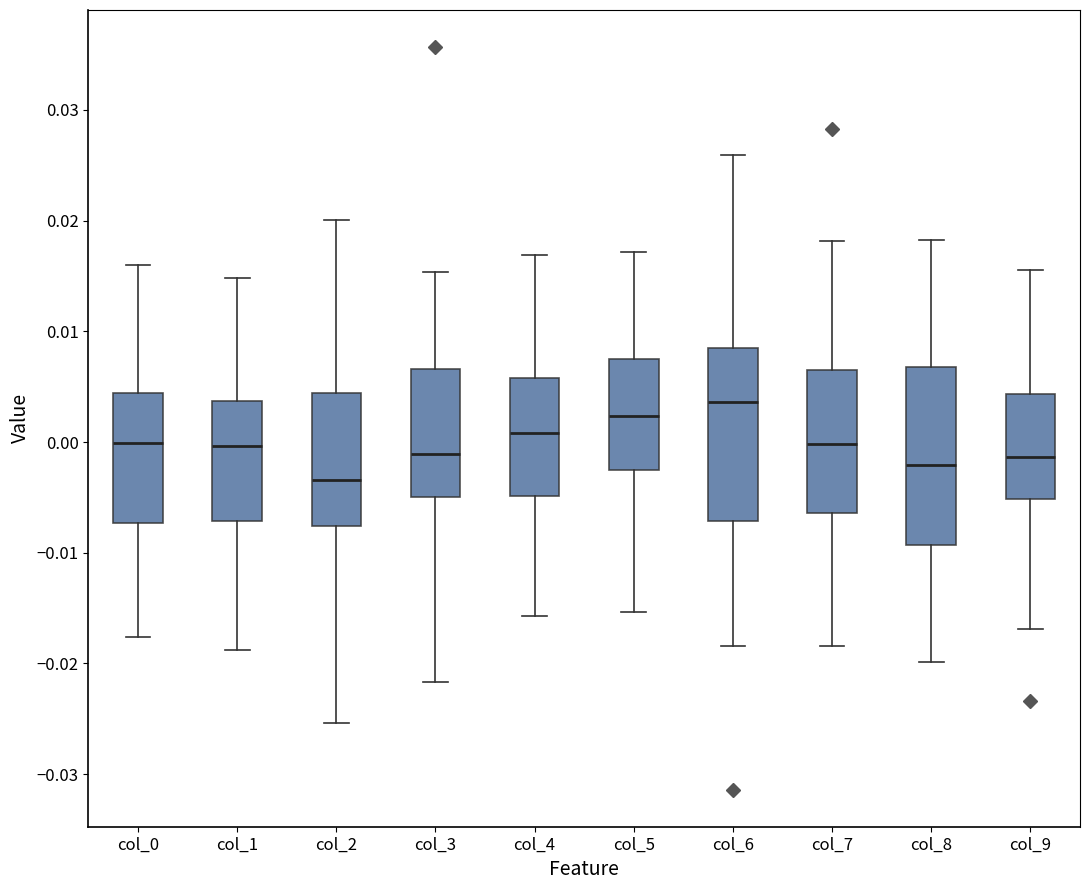

Reading left to right, transcribe this box plot: for each box, give where its median line is, the range the box spans, and where its two whiskers end, as read against the y-axis. The values are not printed on the chart, so give them approximately, as read against the axis.

col_0: median 0.000, box -0.007 to 0.004, whiskers -0.018 to 0.016
col_1: median 0.000, box -0.007 to 0.004, whiskers -0.019 to 0.015
col_2: median -0.003, box -0.008 to 0.004, whiskers -0.025 to 0.020
col_3: median -0.001, box -0.005 to 0.007, whiskers -0.022 to 0.015
col_4: median 0.001, box -0.005 to 0.006, whiskers -0.016 to 0.017
col_5: median 0.002, box -0.003 to 0.007, whiskers -0.015 to 0.017
col_6: median 0.004, box -0.007 to 0.009, whiskers -0.018 to 0.026
col_7: median 0.000, box -0.006 to 0.007, whiskers -0.018 to 0.018
col_8: median -0.002, box -0.009 to 0.007, whiskers -0.020 to 0.018
col_9: median -0.001, box -0.005 to 0.004, whiskers -0.017 to 0.016